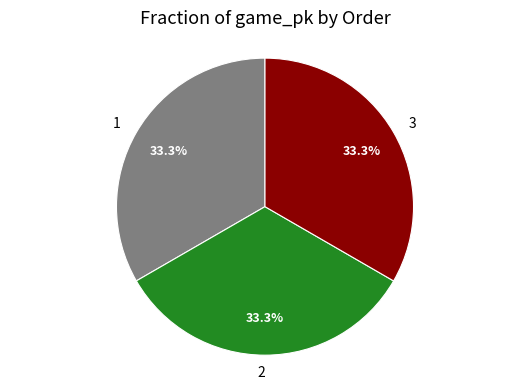

Count the number of slices in the pie.

3